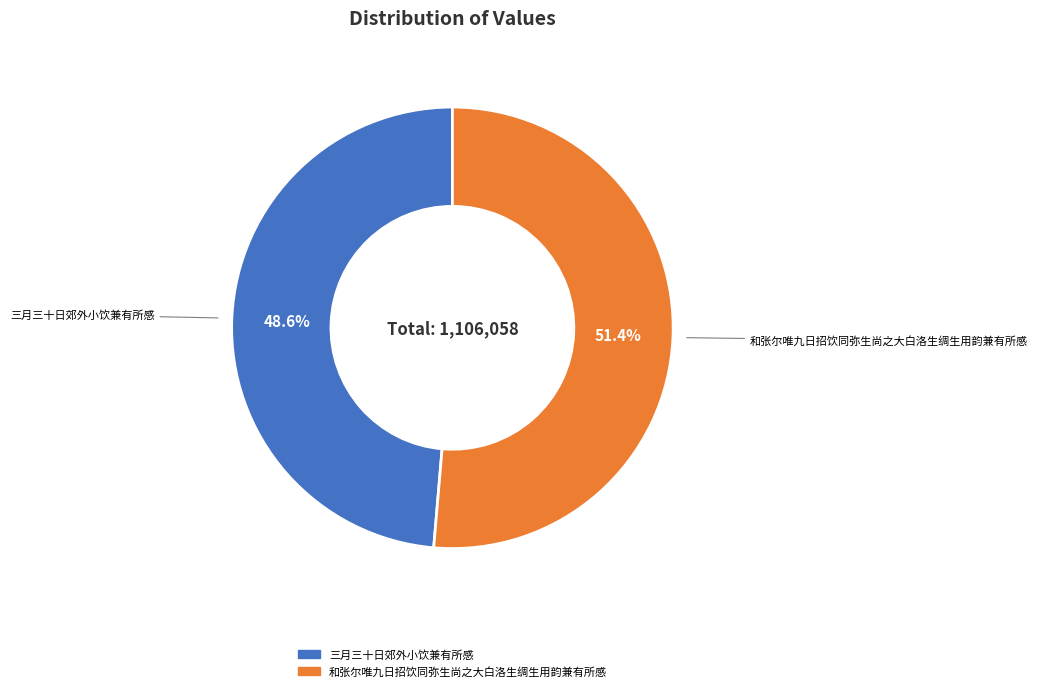

Which has a higher value, 和张尔唯九日招饮同弥生尚之大白洛生绸生用韵兼有所感 or 三月三十日郊外小饮兼有所感?

和张尔唯九日招饮同弥生尚之大白洛生绸生用韵兼有所感